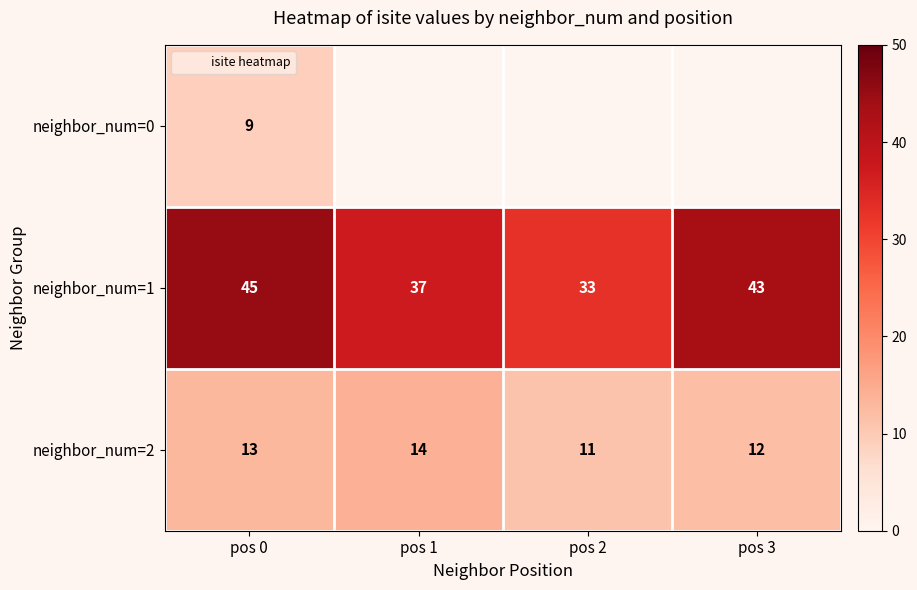

What is the total value across all series at pos 0?

67.0